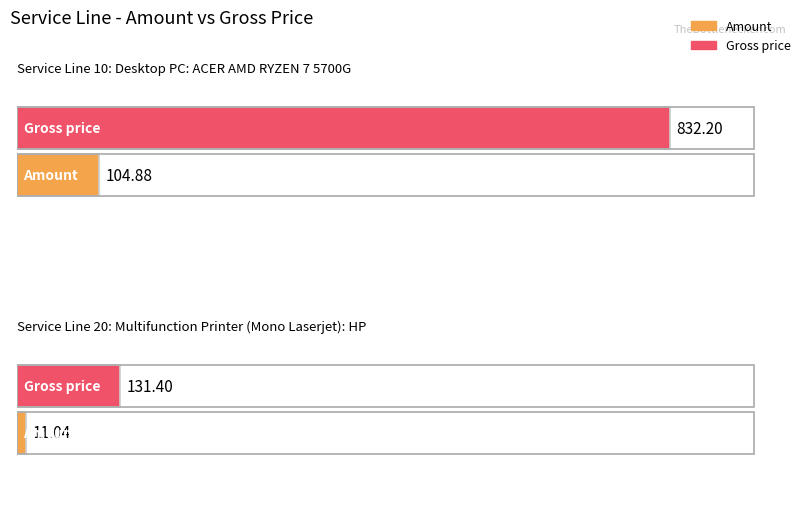

What is the difference between the Gross price values at 20 and 10?

700.8